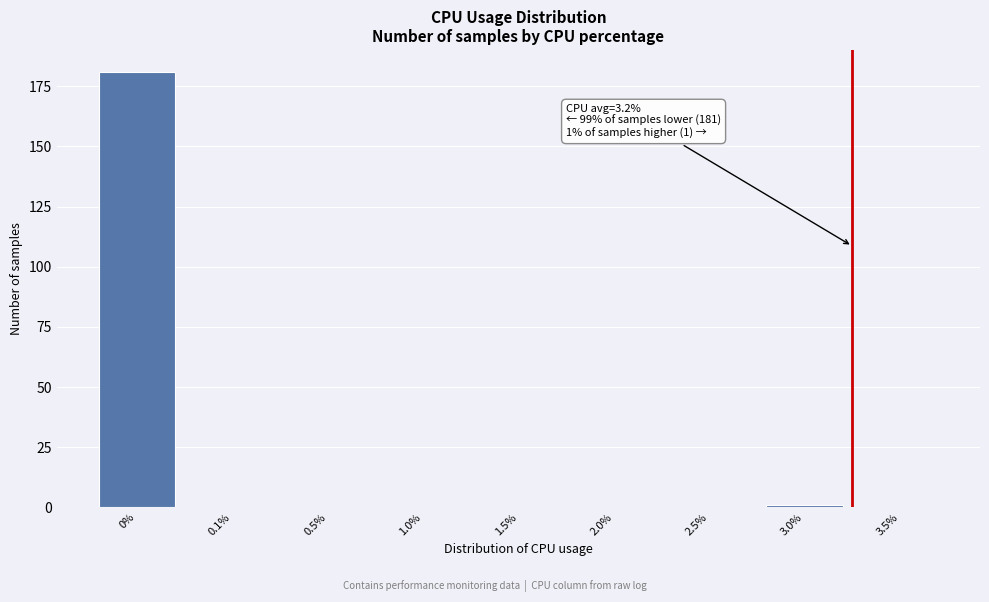

Reading right to left, list all the values displayed in this chart.

3.5%=0	3.0%=1	2.5%=0	2.0%=0	1.5%=0	1.0%=0	0.5%=0	0.1%=0	0%=181